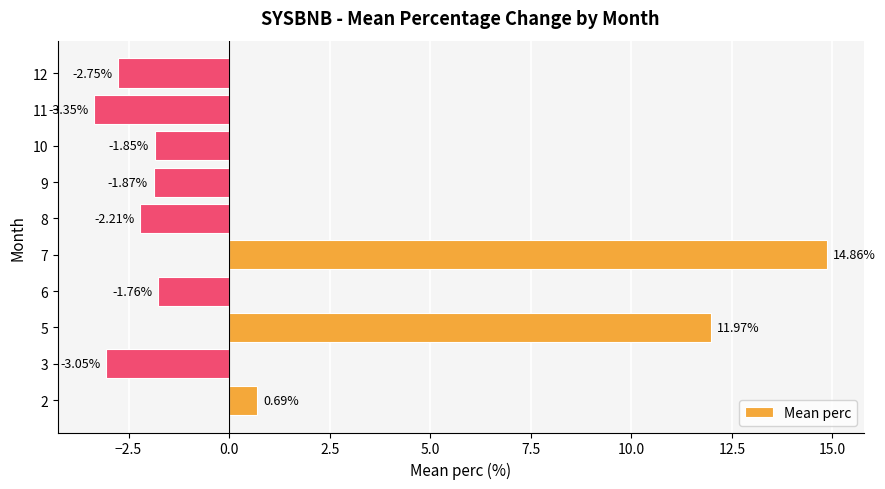

What is the change in value from 2 to 8?

-2.9